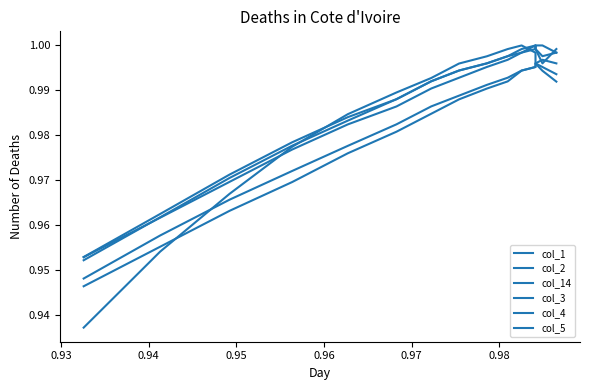

List the series in order of their peak value, lowest first.

col_1, col_2, col_14, col_3, col_4, col_5